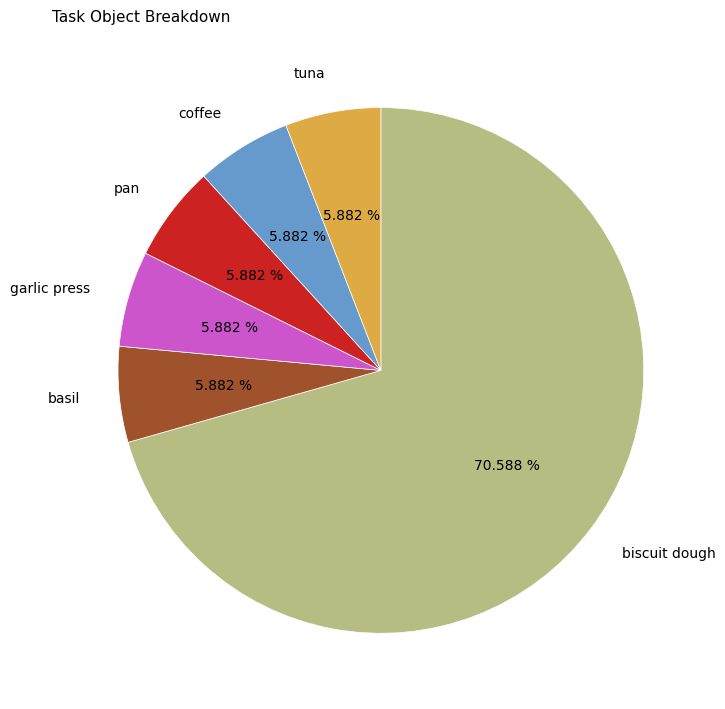

Which has a higher value, basil or biscuit dough?

biscuit dough